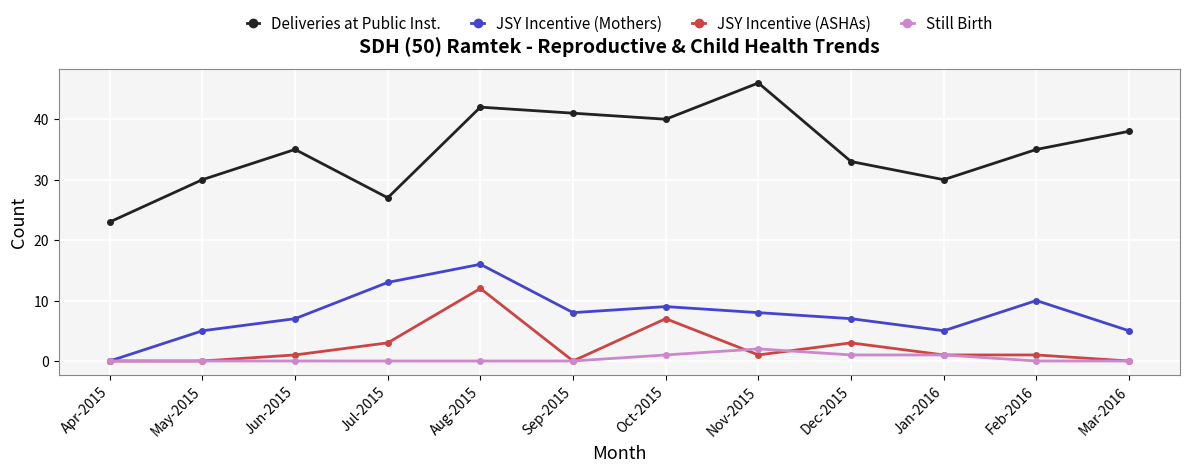

Rank the series at Jun-2015 from lowest to highest value.

Still Birth, JSY Incentive (ASHAs), JSY Incentive (Mothers), Deliveries at Public Inst.